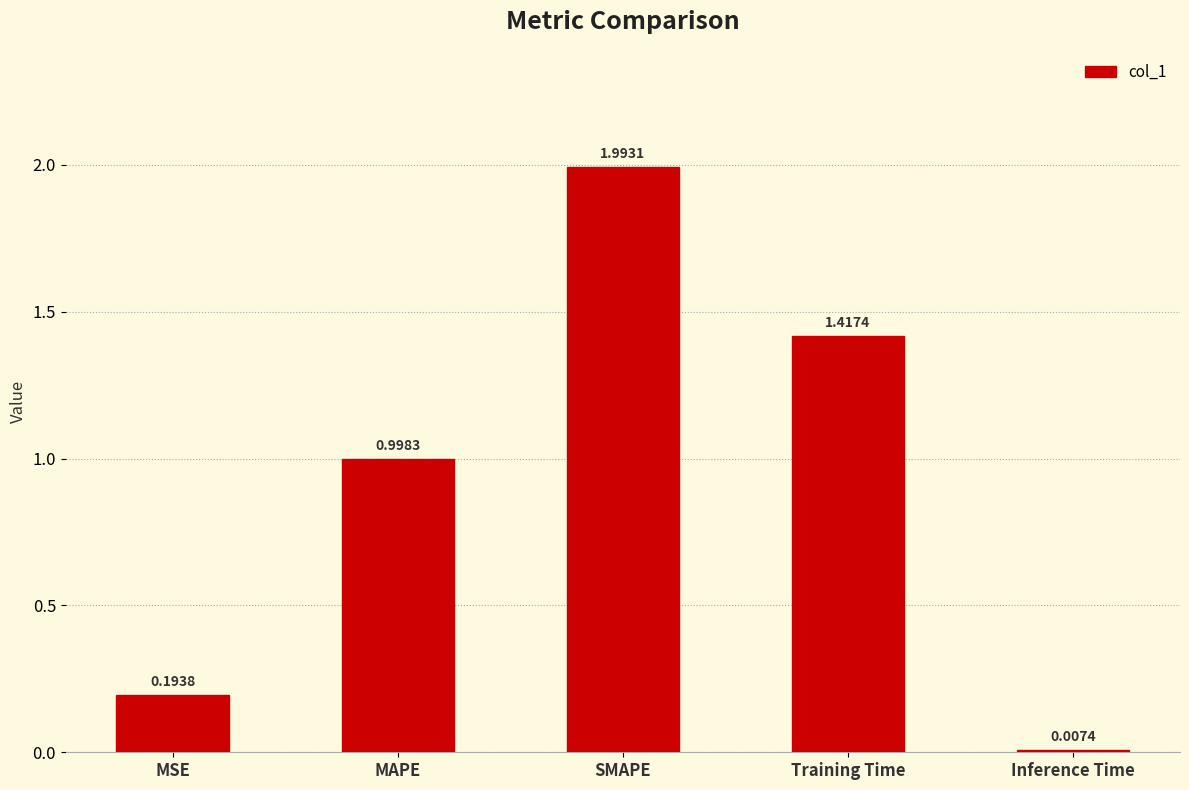

How many distinct data groups are displayed?

1